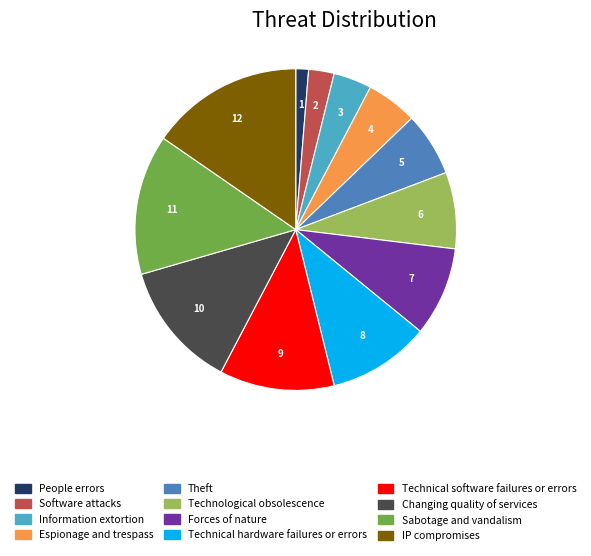

What is the largest slice in the pie chart?

IP compromises